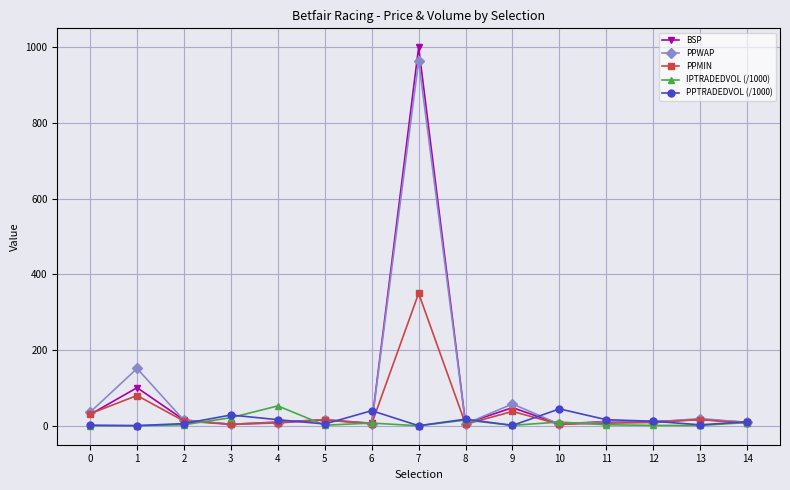

True or false: IPTRADEDVOL (/1000) has a value of 91.1 at 4.

False